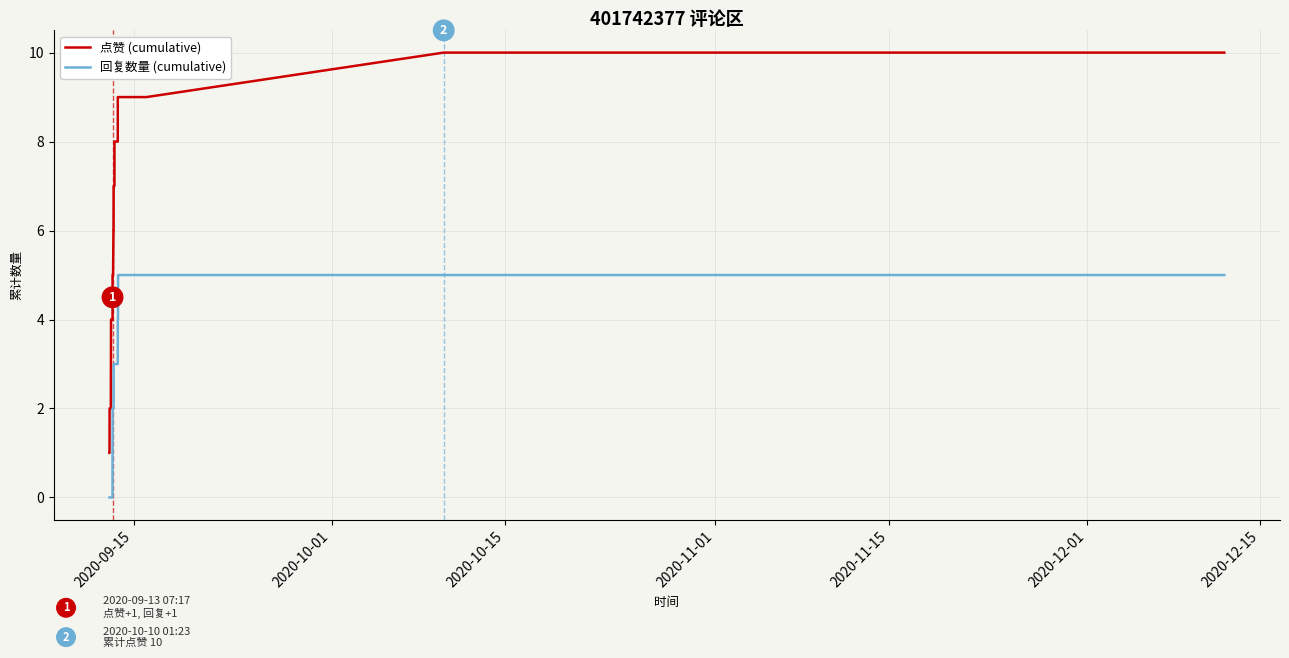

Is the value of 点赞 (cumulative) at 26 greater than the value of 回复数量 (cumulative) at 30?

Yes